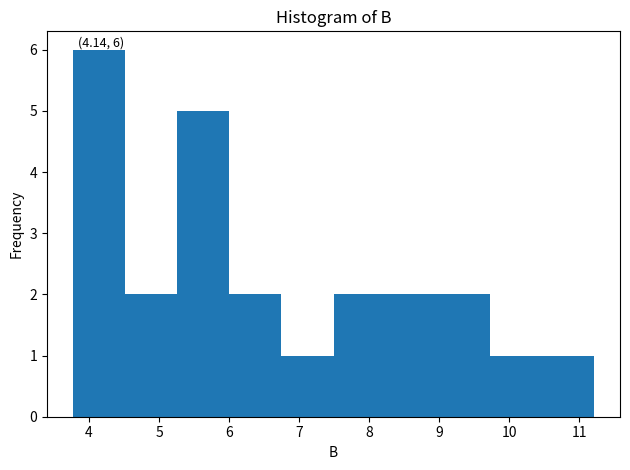

Over which range of the x-axis is the bar tallest?

3.8 to 4.5